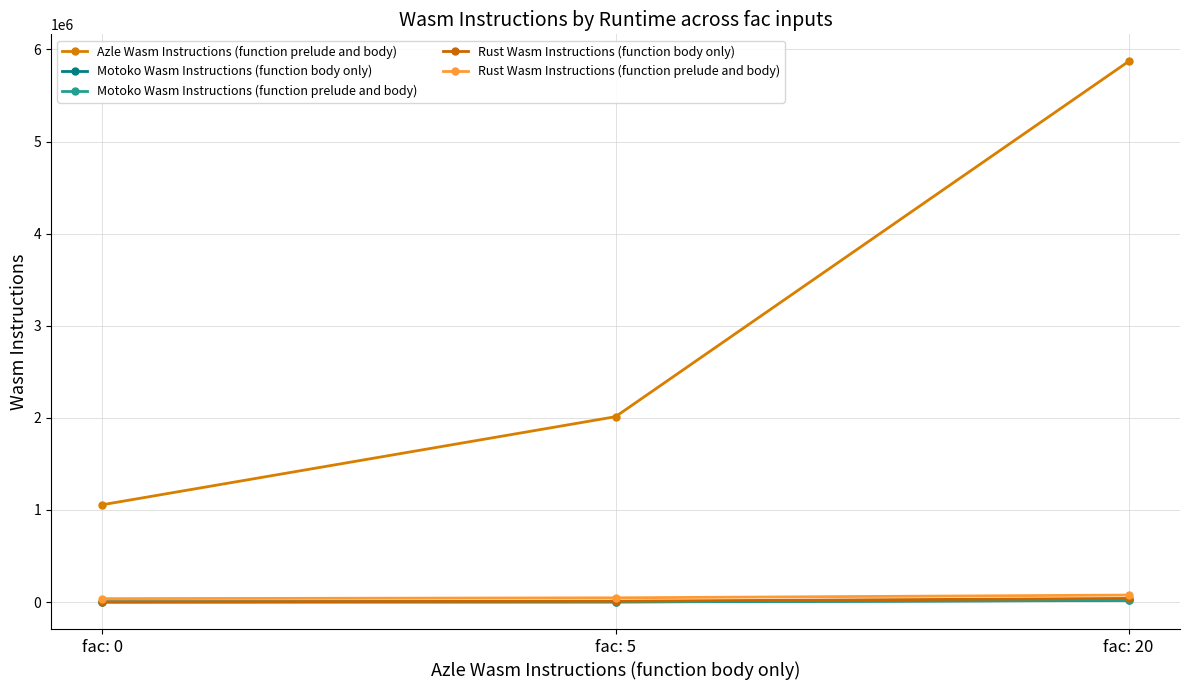

How many lines are shown in the chart?

5